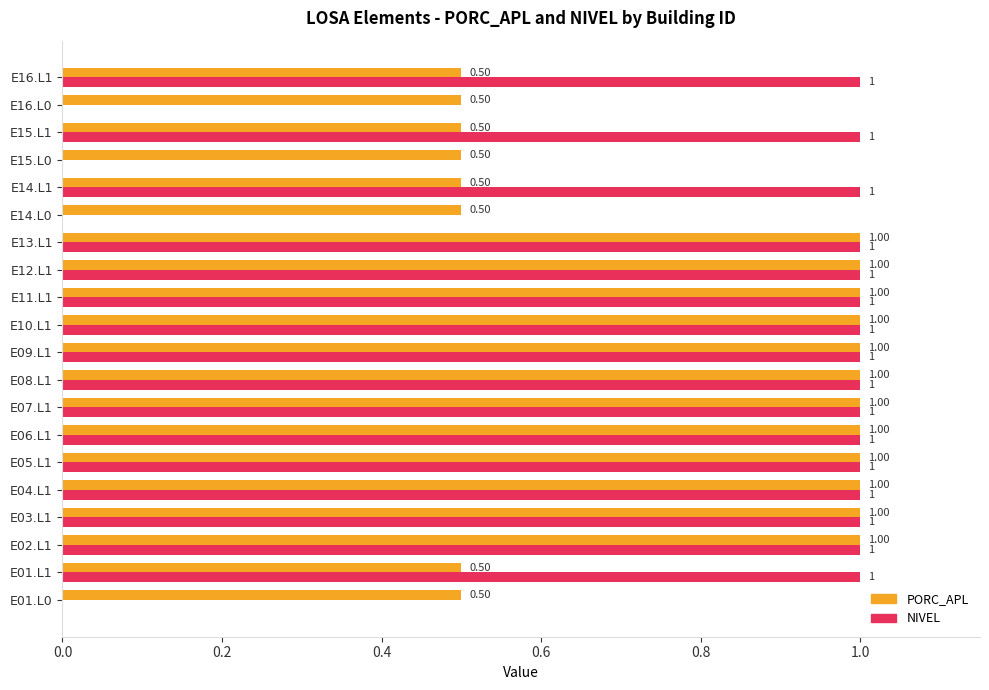

How many series are shown in this chart?

2